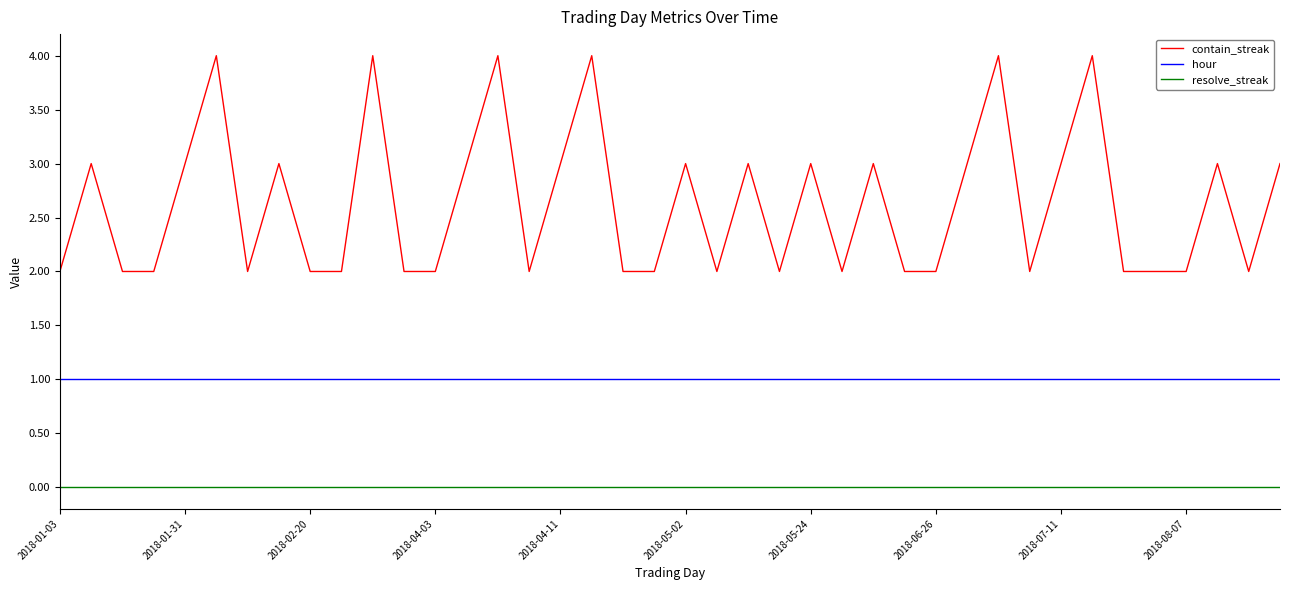

Which series has the largest total across all categories?

contain_streak